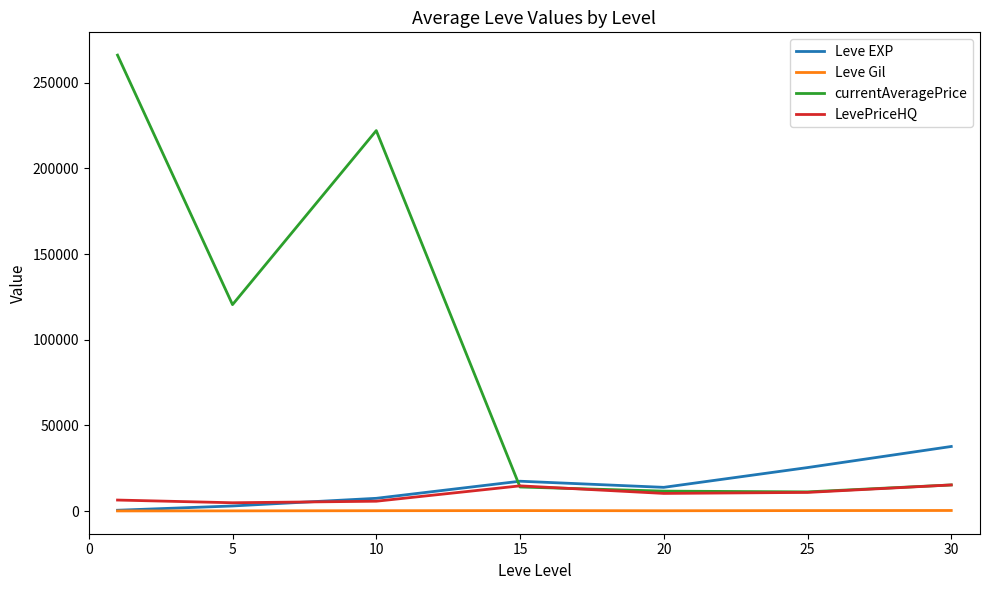

What is the maximum value shown in the chart?

266042.0